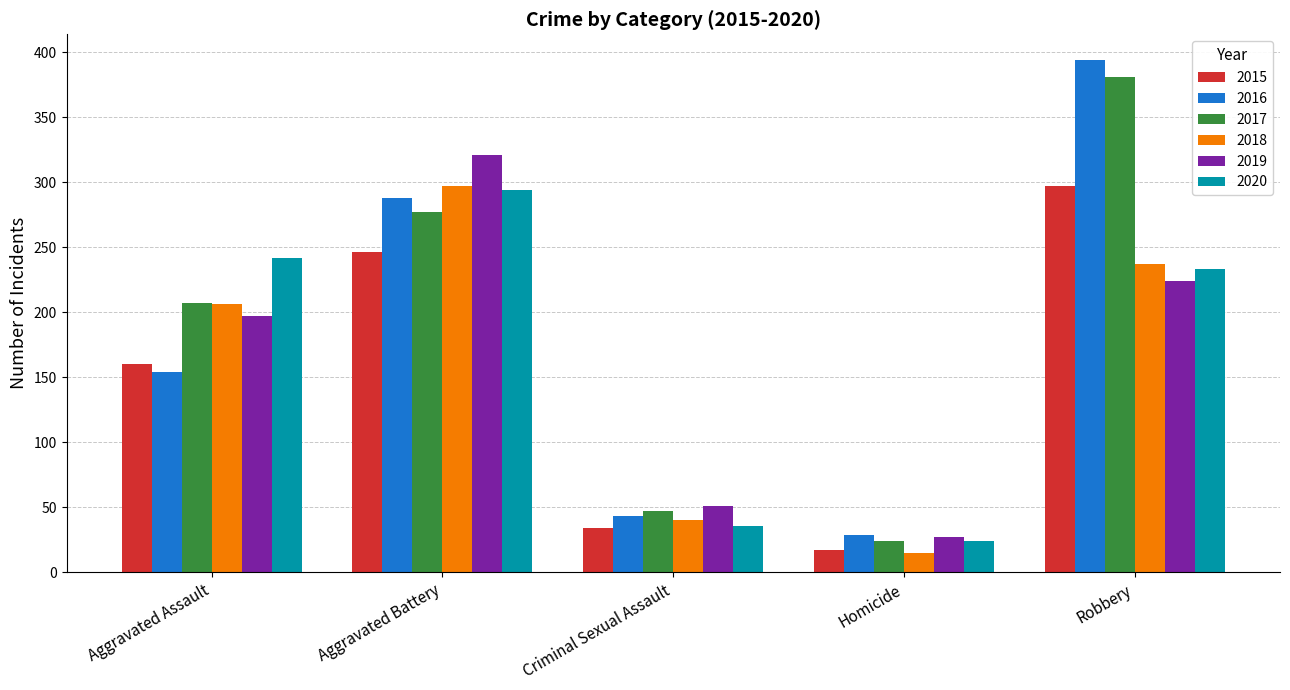

Rank the categories by 2015 value from highest to lowest.

Robbery, Aggravated Battery, Aggravated Assault, Criminal Sexual Assault, Homicide